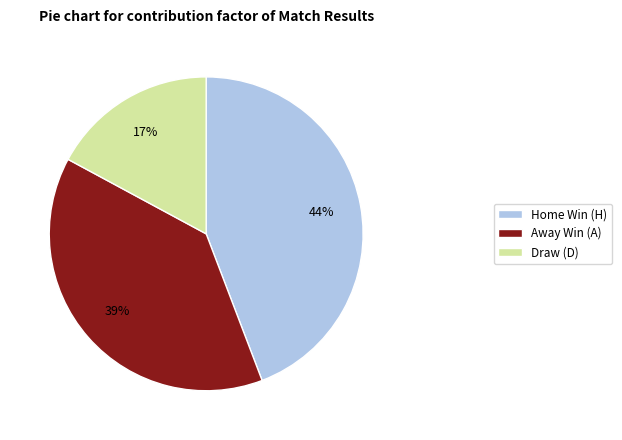

Which has a higher value, Away Win (A) or Draw (D)?

Away Win (A)